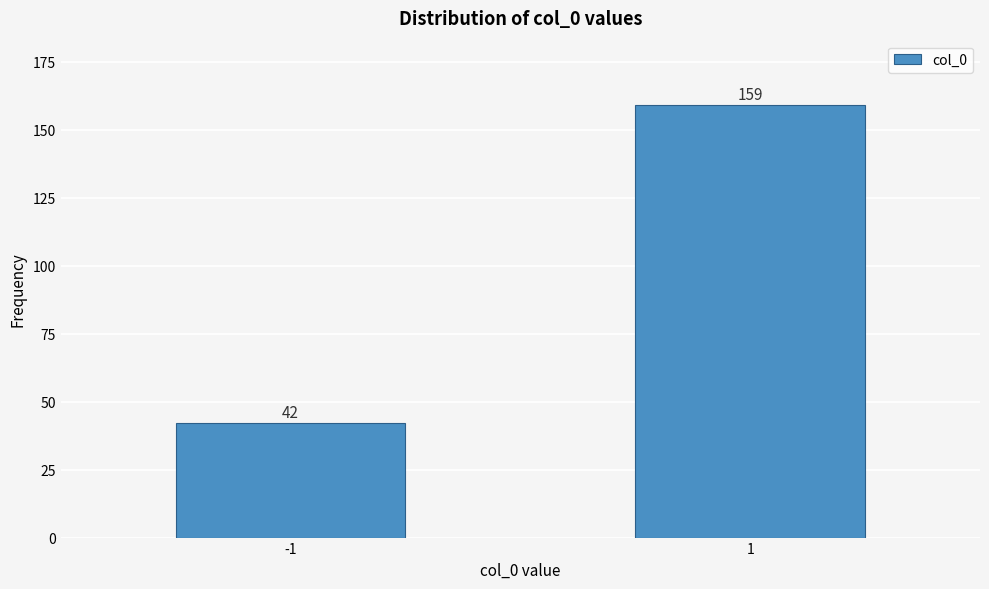

Reading left to right, transcribe all the data shown in this chart.

42	159